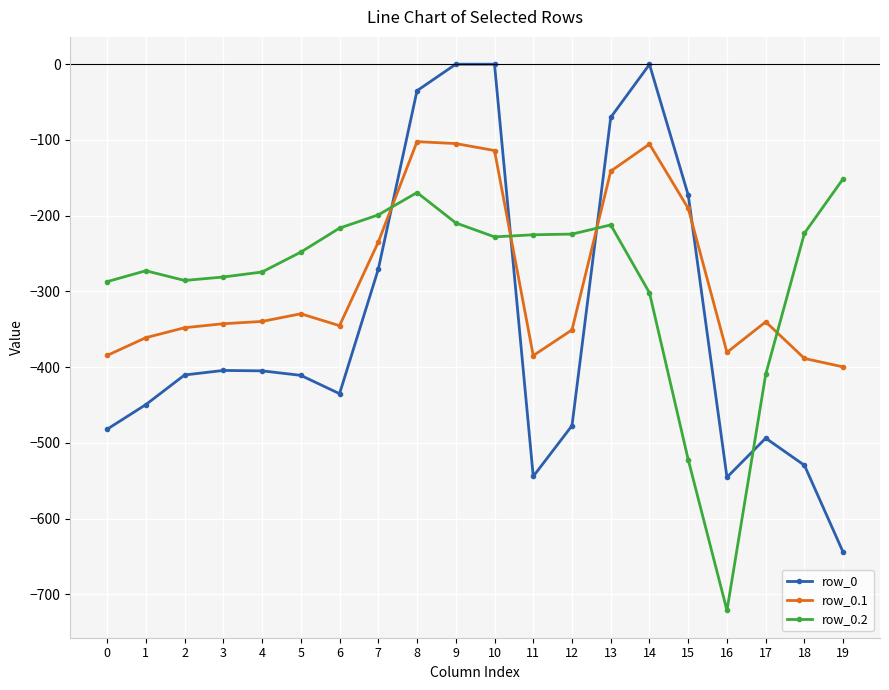

What is the difference between the maximum and minimum values in the row_0.1 series?

297.4